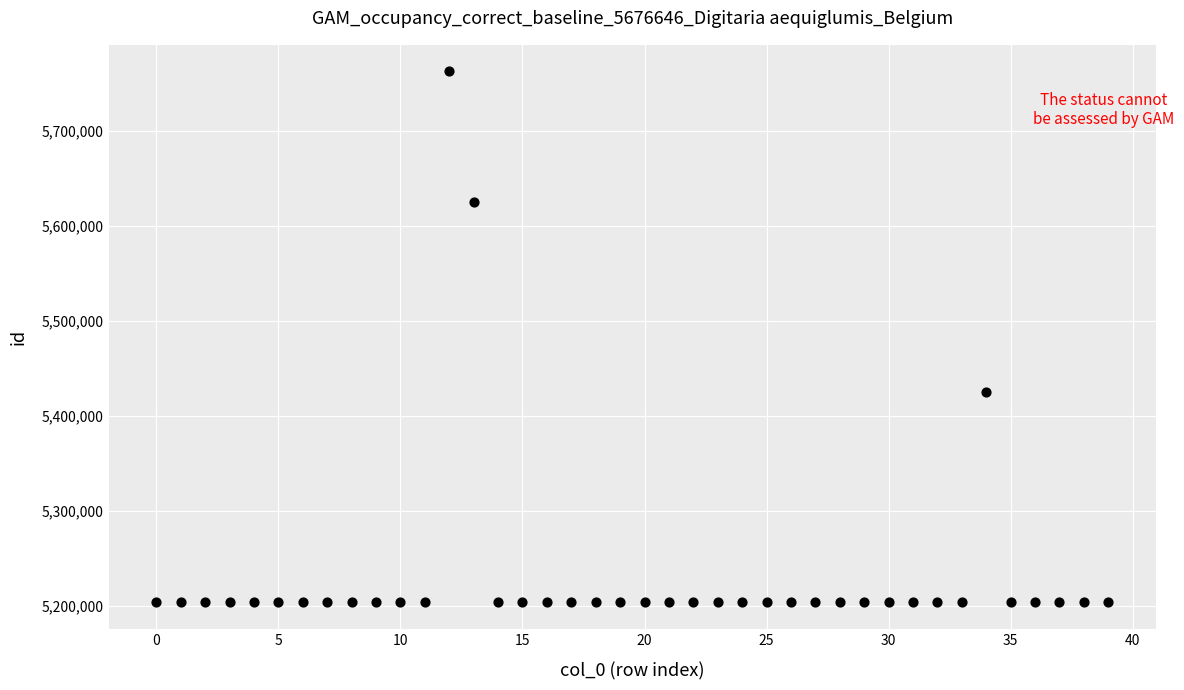

What Y value in the scatter plot is closest to 5483037?

5425114